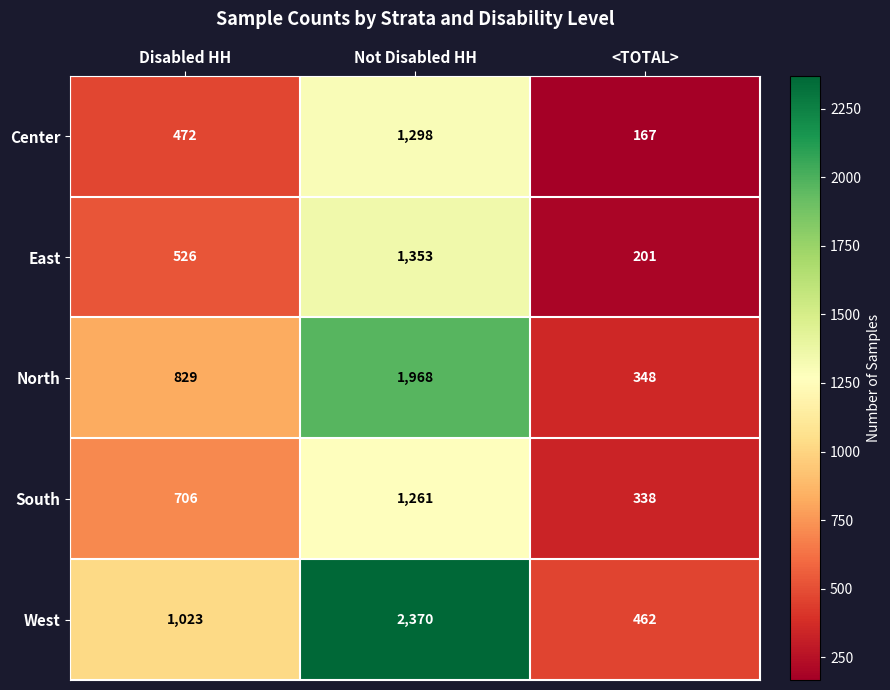

True or false: North has a value of 1215 at Not Disabled HH.

False